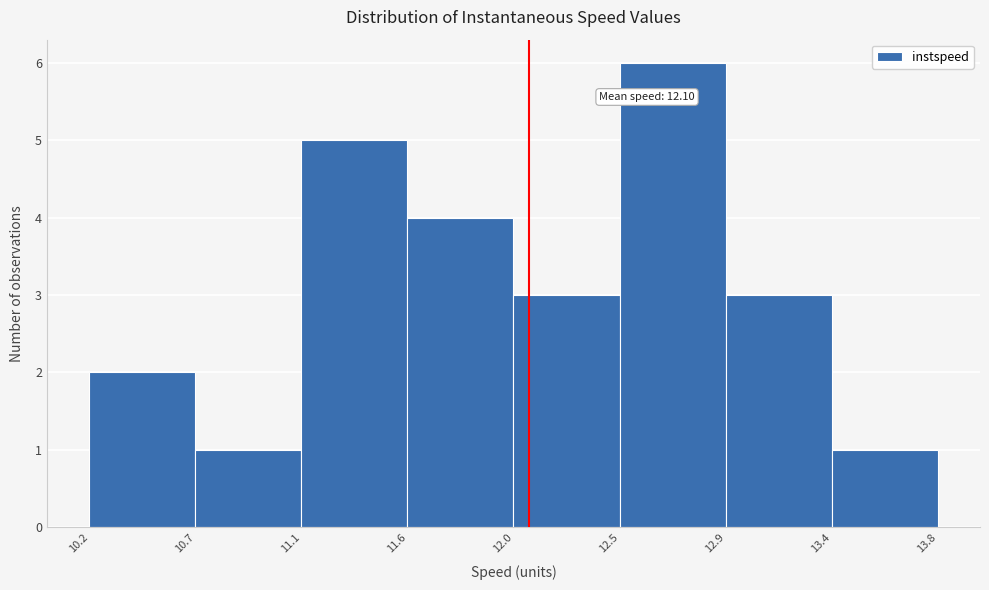

Which range on the x-axis has the tallest bar?

12.5 to 12.9